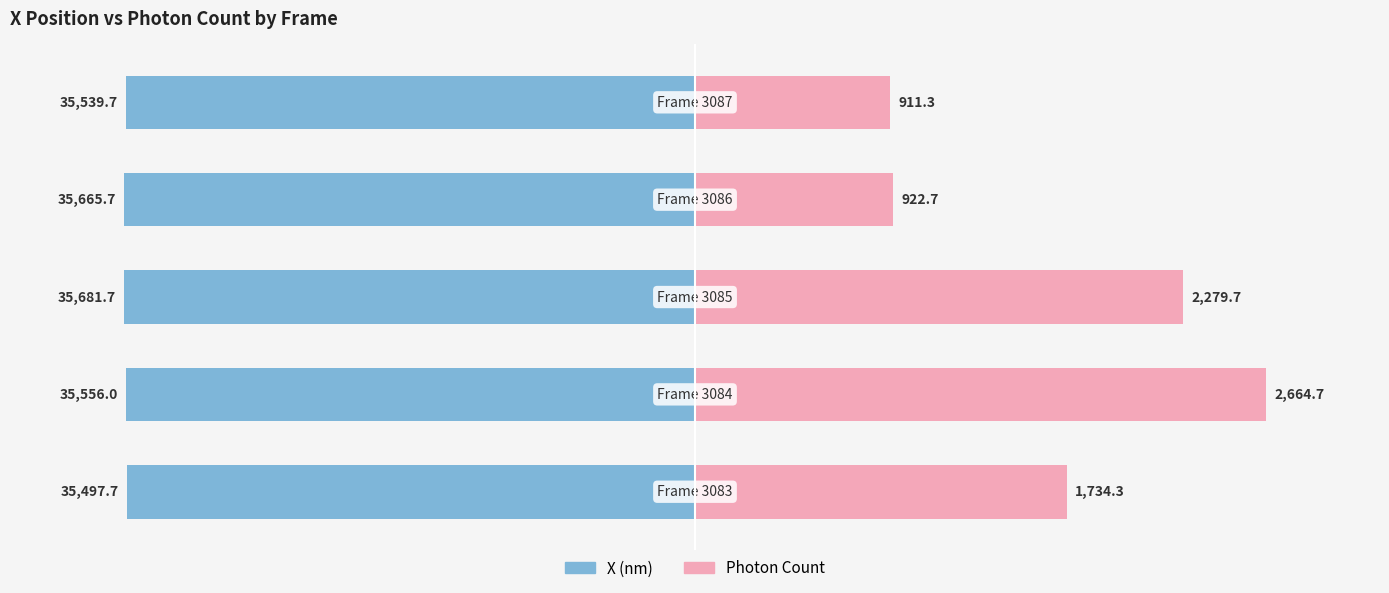

Which has a higher value, 4 or 3?

4